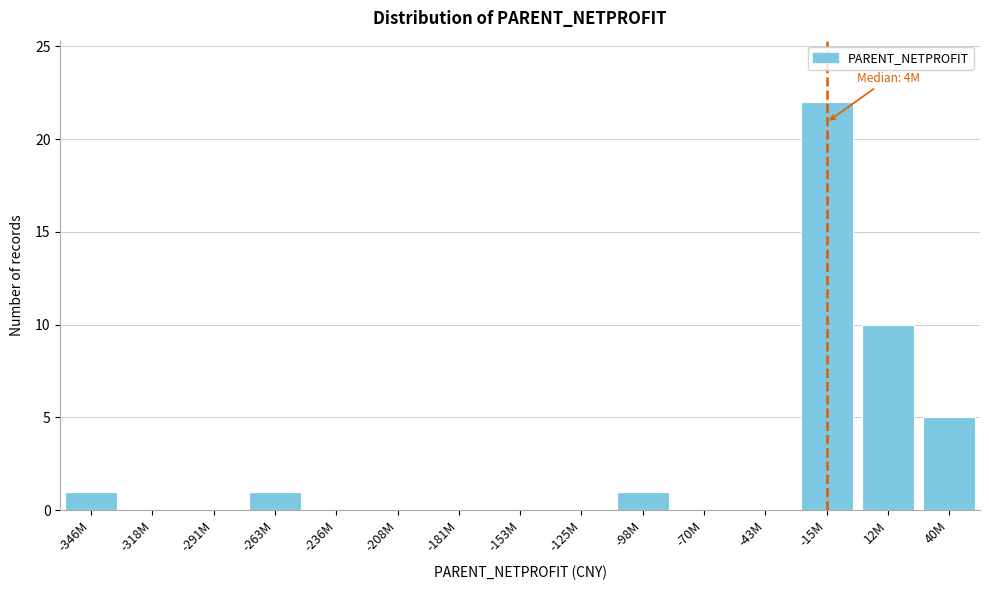

Reading left to right, transcribe all the data shown in this chart.

-346M=1	-318M=0	-291M=0	-263M=1	-236M=0	-208M=0	-181M=0	-153M=0	-125M=0	-98M=1	-70M=0	-43M=0	-15M=22	12M=10	40M=5